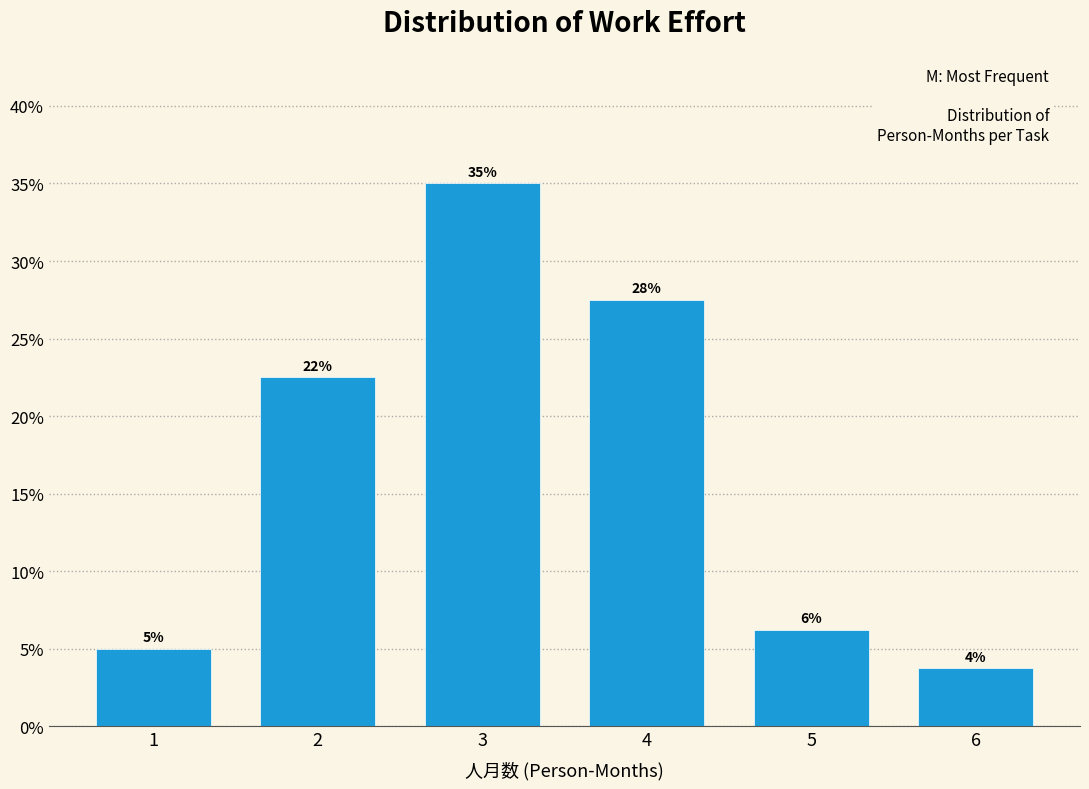

Are the bars horizontal?

No